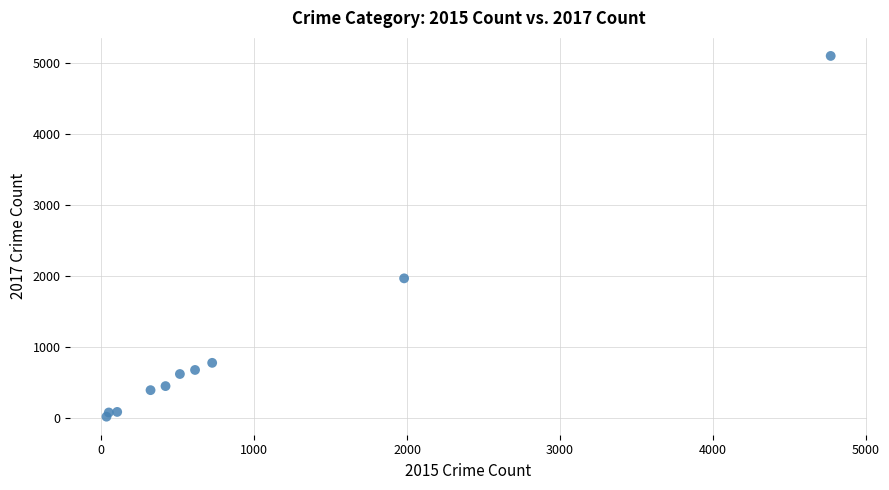

What Y value in the scatter plot is closest to 2559?

1968